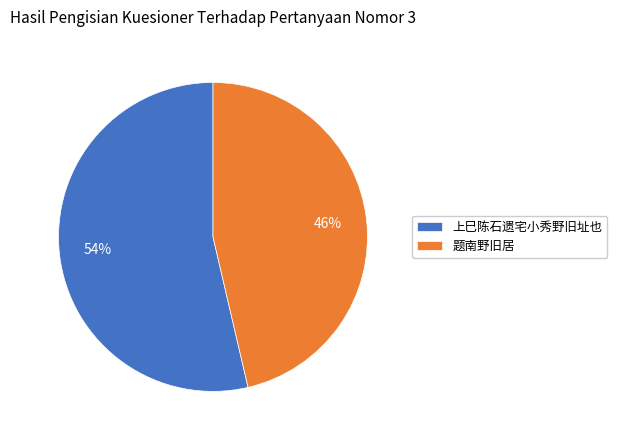

Rank the categories by value from highest to lowest.

上巳陈石遗宅小秀野旧址也, 题南野旧居